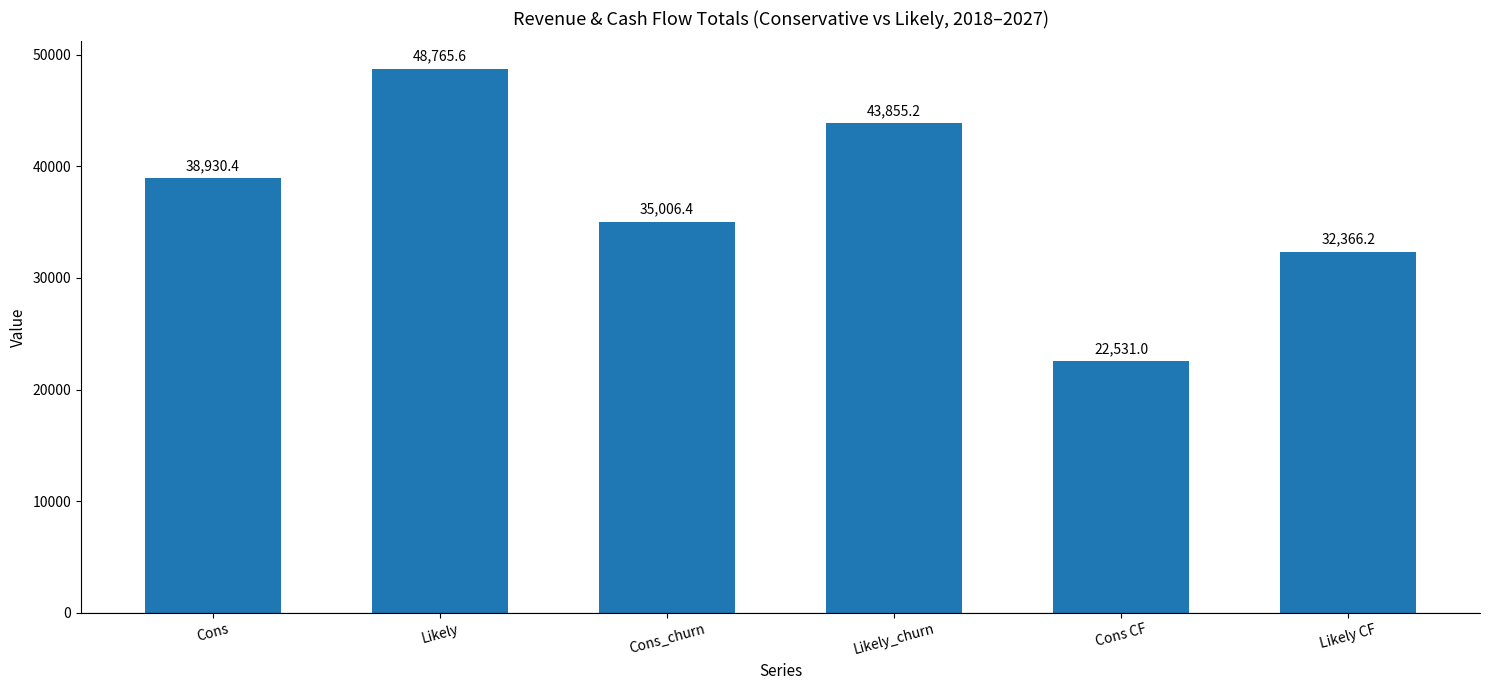

What is the difference between the maximum and minimum values?

26234.6